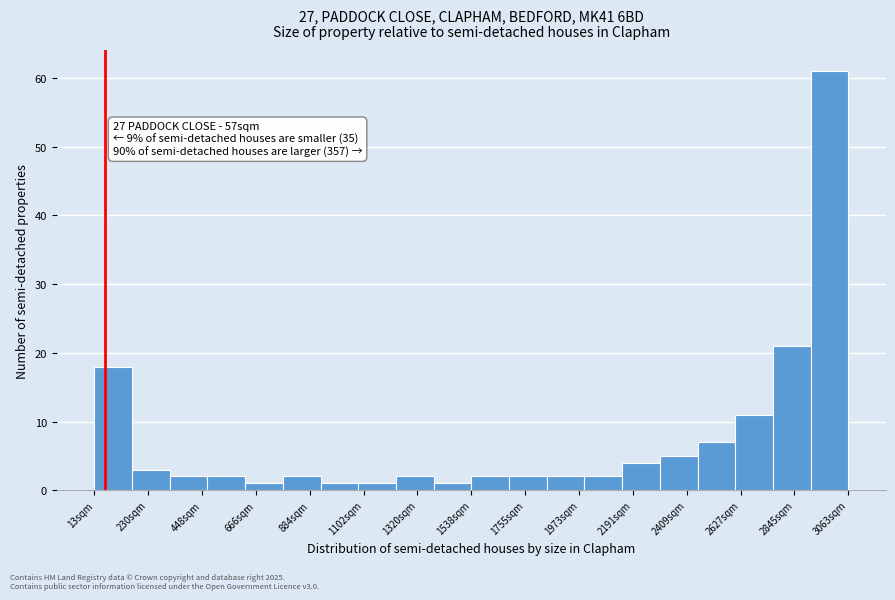

Around what value on the x-axis is the tallest bar? Give the approximate position of its centre, as read against the axis.

3000